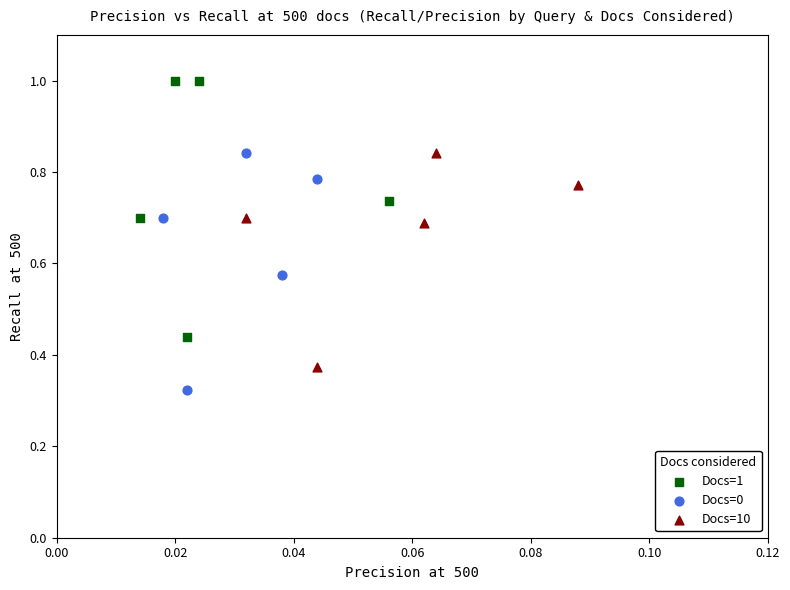

Which series contains the highest Y value?

Docs=1